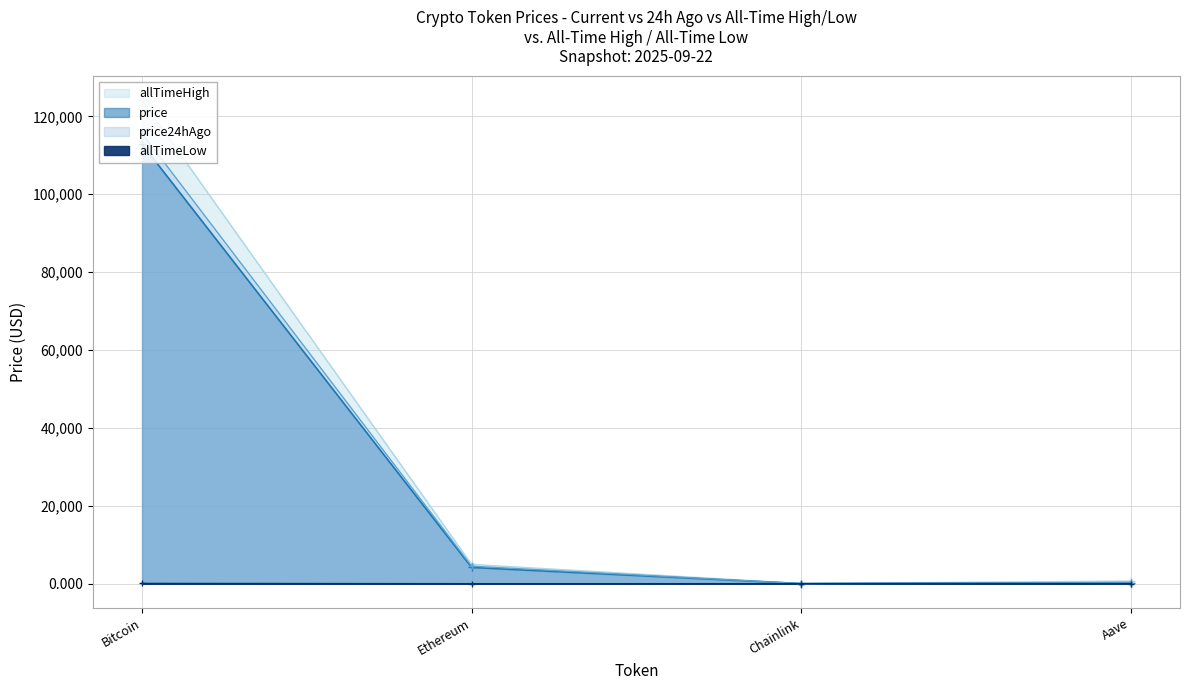

True or false: allTimeLow has a value of 0.2 at Chainlink.

False